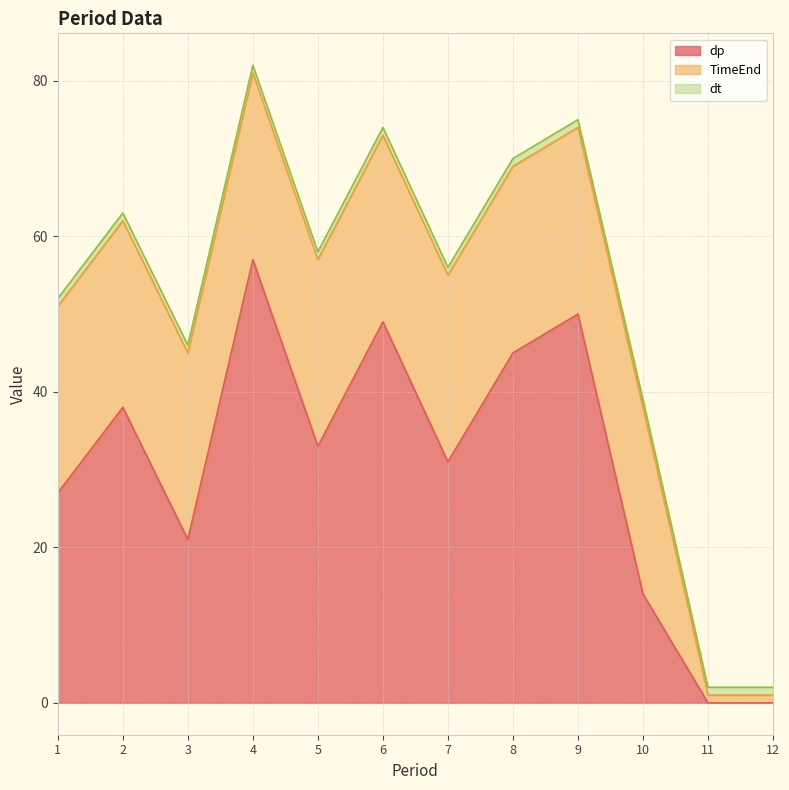

Rank the series by their average value, from lowest to highest.

dt, TimeEnd, dp